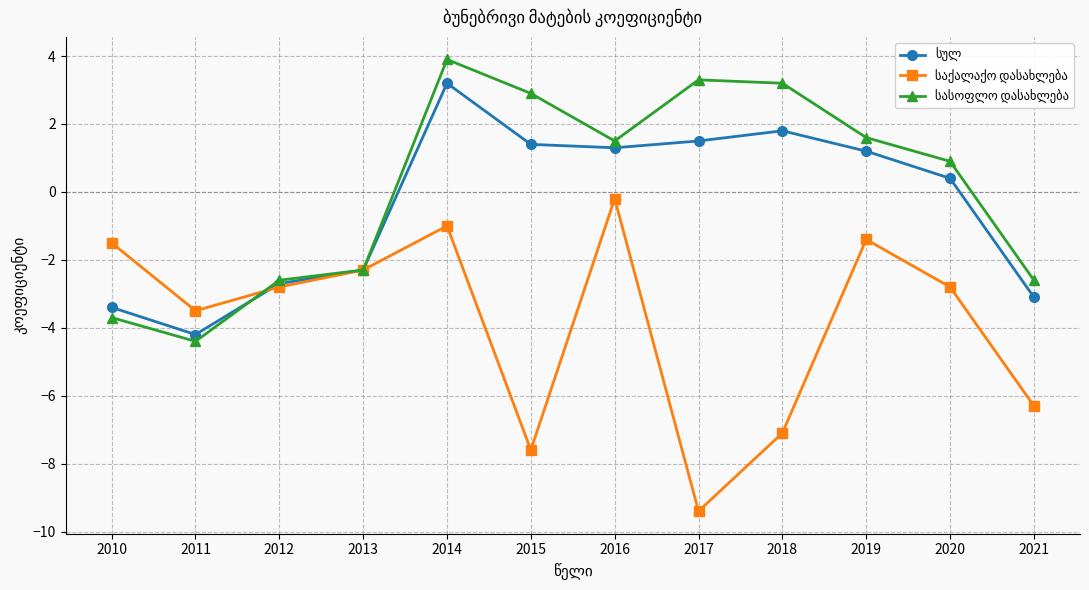

What is the greatest value displayed?

3.9